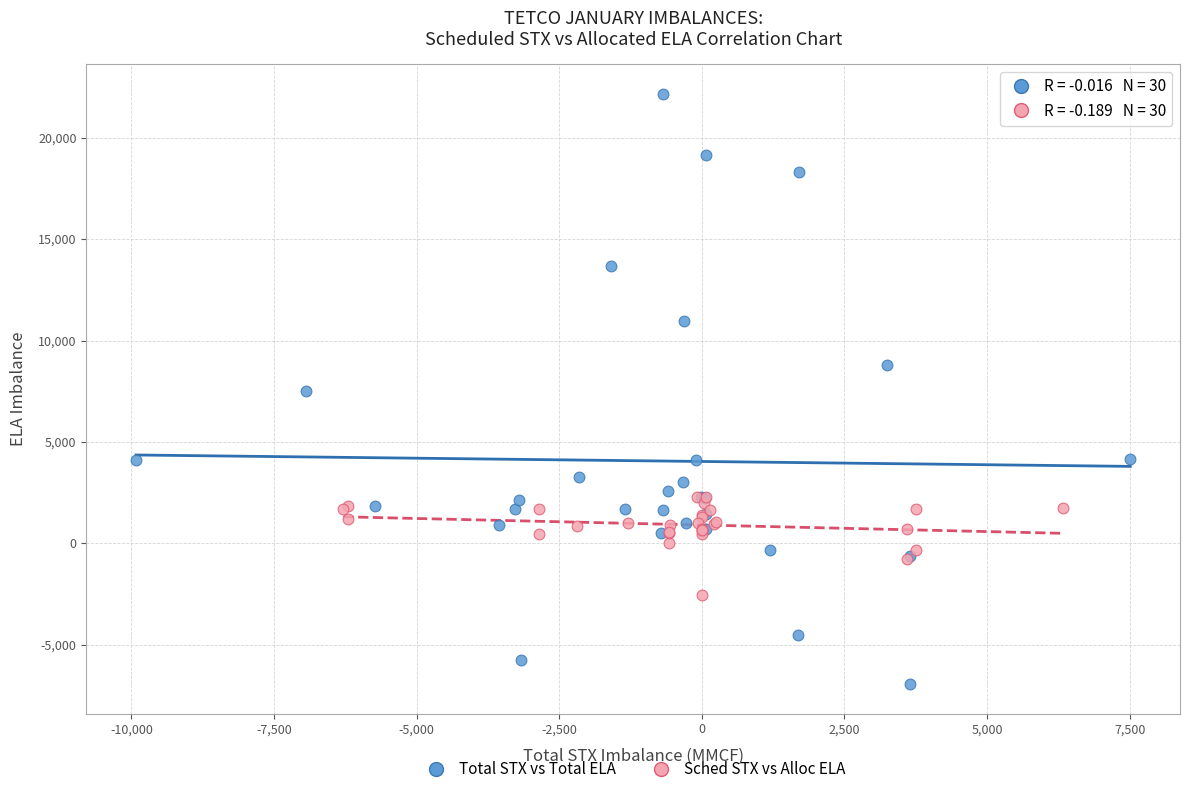

Which series contains the highest Y value?

Total STX vs Total ELA